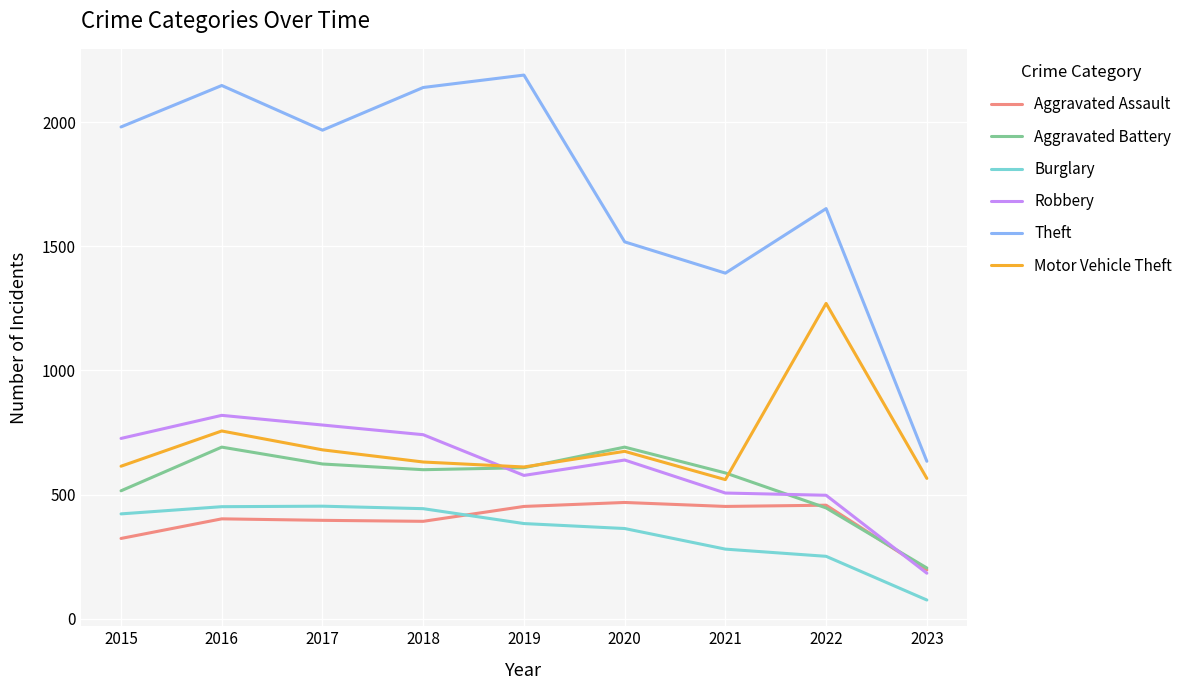

True or false: Burglary and Motor Vehicle Theft intersect in this chart.

False